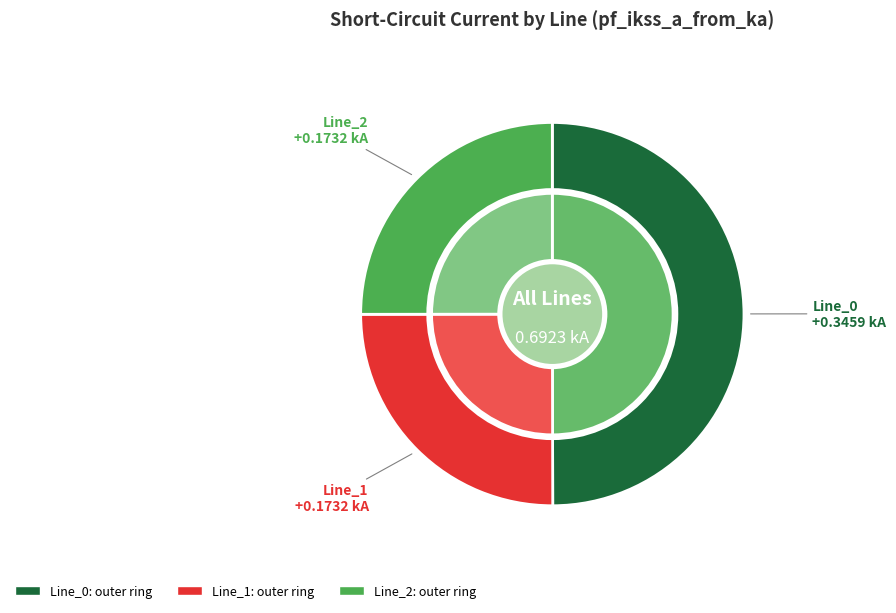

True or false: Line_0 accounts for 50% of the total.

True